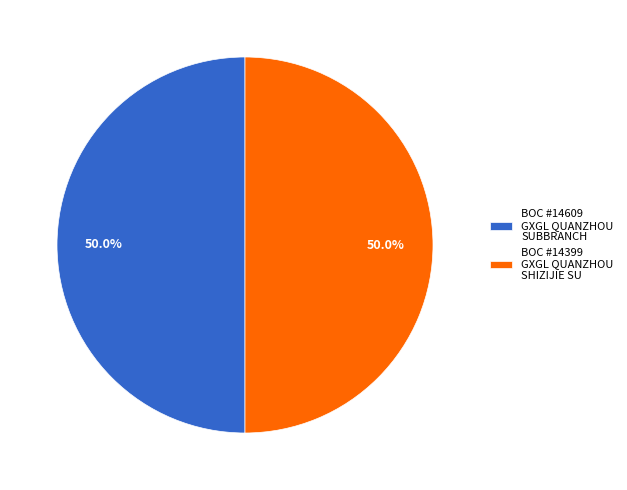

What portion of the pie excludes BOC #14399 GXGL QUANZHOU SHIZIJIE SU?

50.0%